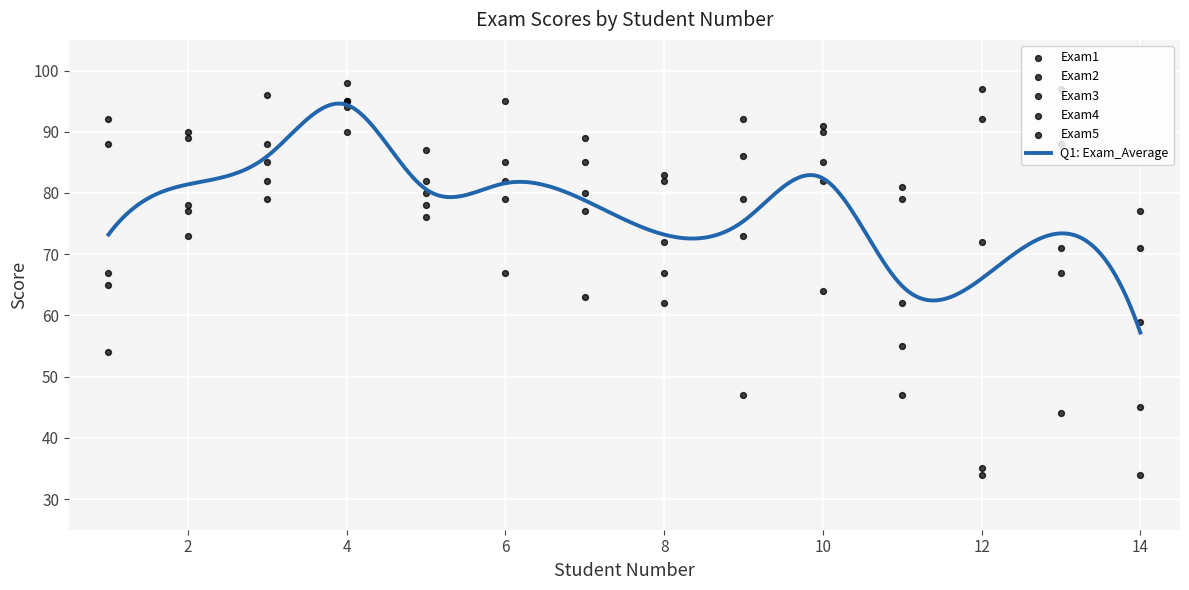

Is the value of Exam2 at 2 greater than the value of Exam5 at 9?

Yes